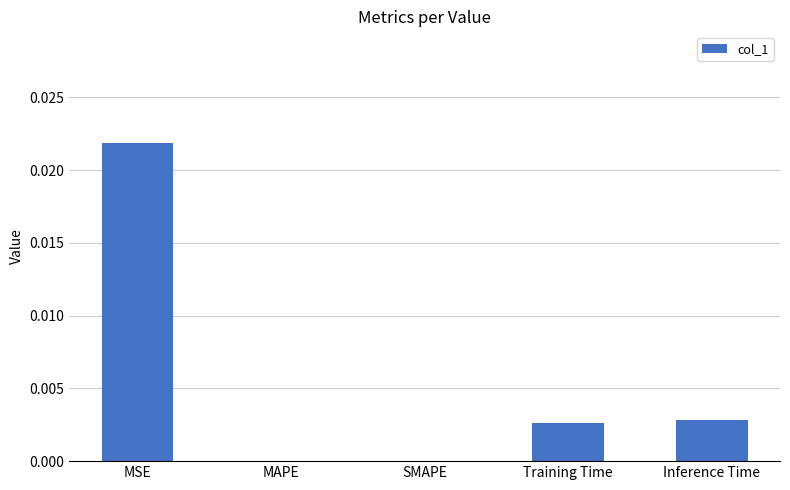

Which label corresponds to the largest value in the chart?

MSE